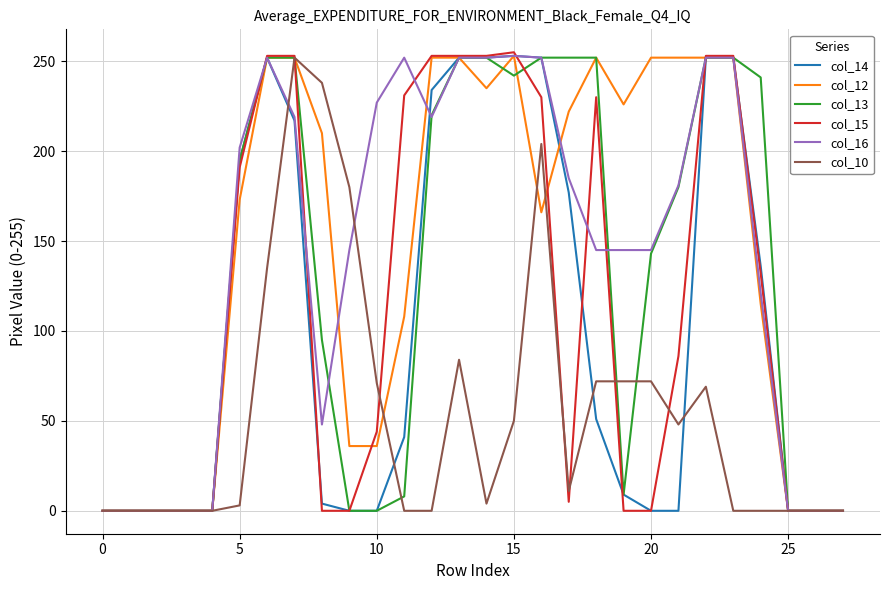

What is the highest value of the col_15 series?

255